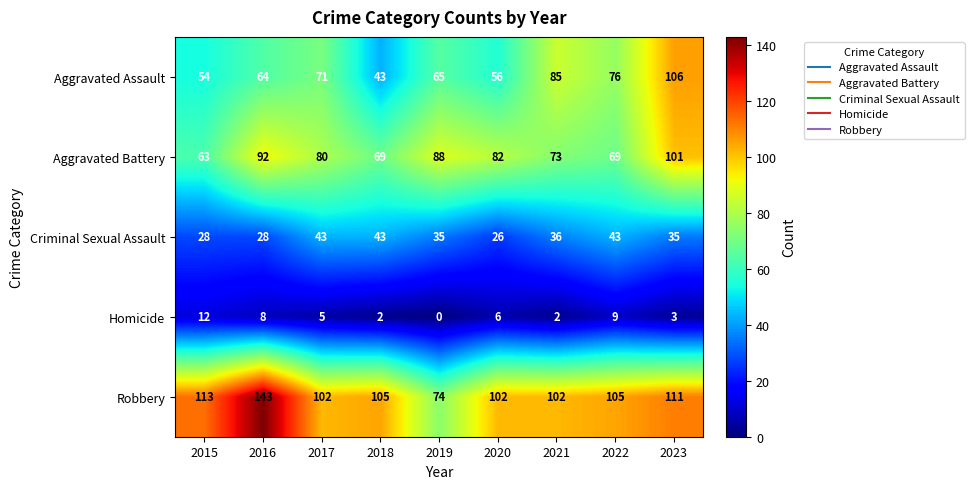

What is the sum of all Homicide values?

47